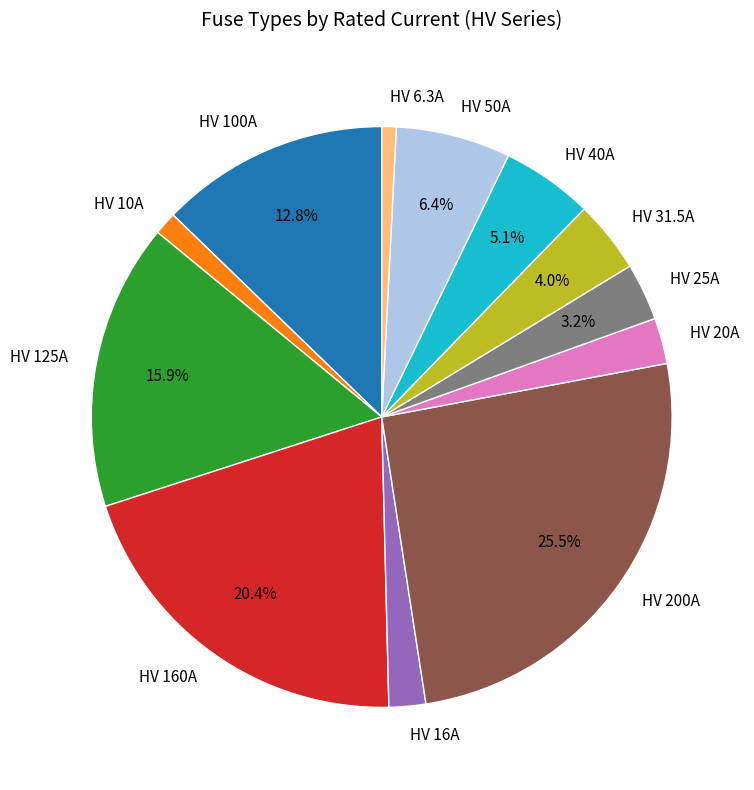

Count the number of slices in the pie.

12